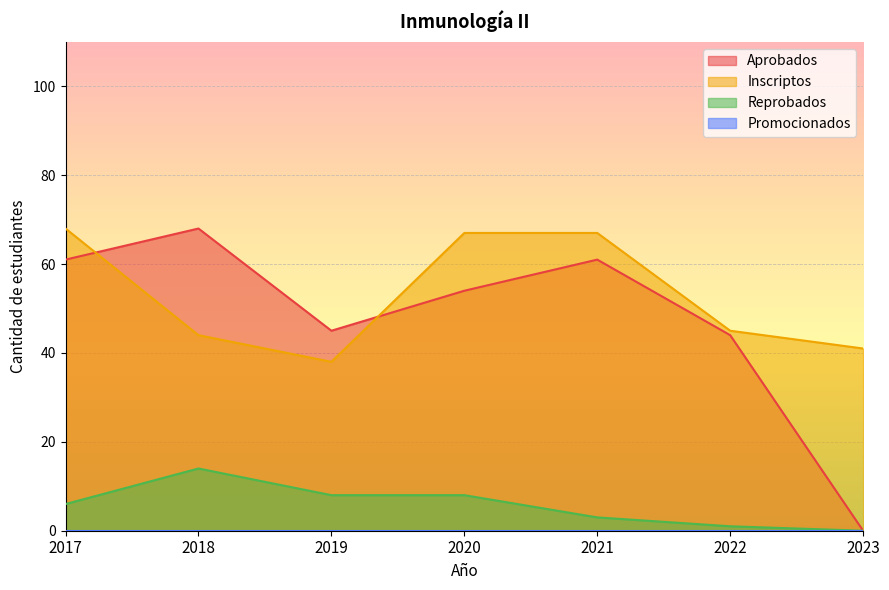

How many distinct data groups are displayed?

4